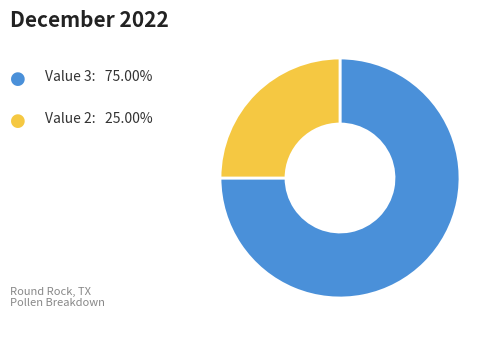

Does any single category account for the majority?

Yes